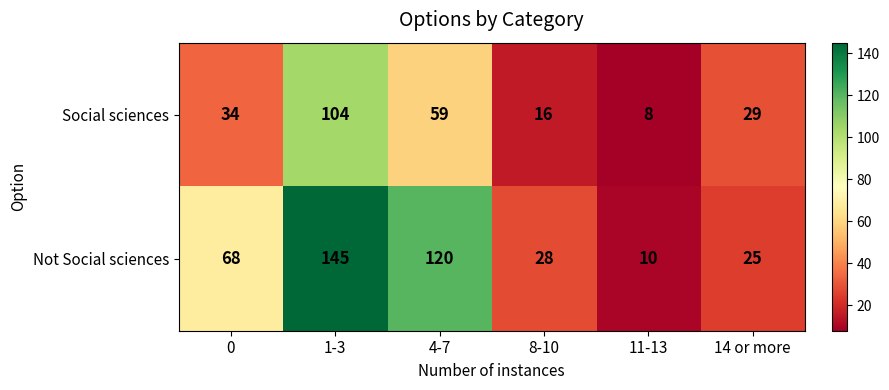

How many series are shown in this chart?

2